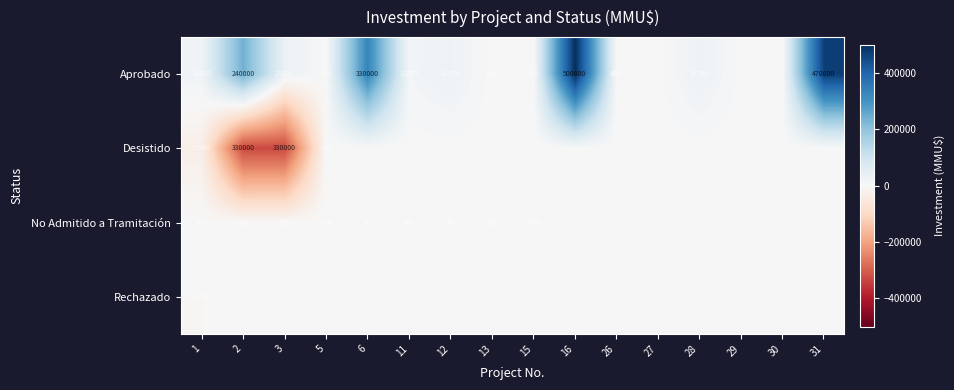

True or false: Aprobado has a value of 400 at 26.

True